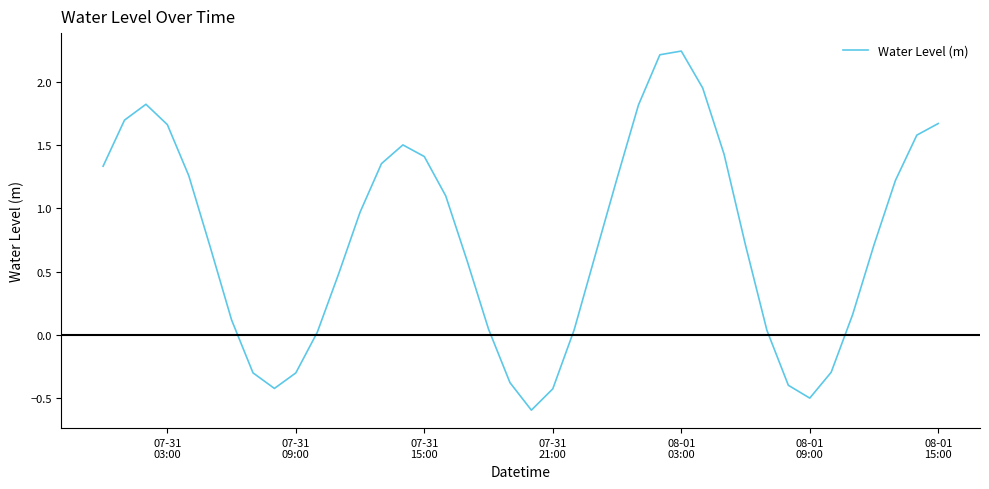

What is the difference between the maximum and minimum values?

2.8